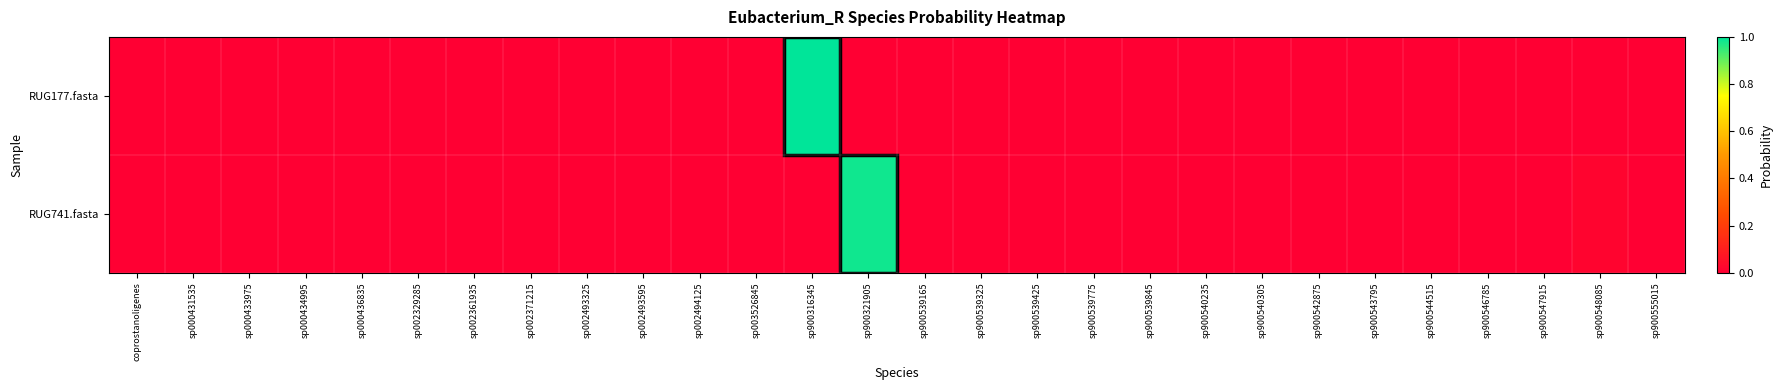

At which category is the sum across all series the highest?

sp900316345